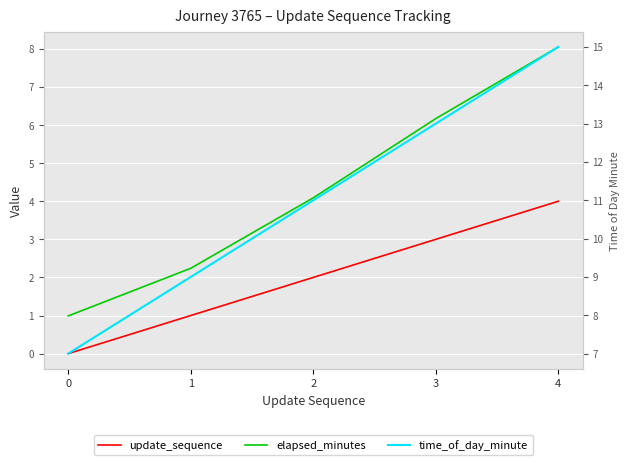

True or false: update_sequence has more than 1 points higher than both neighbors.

False